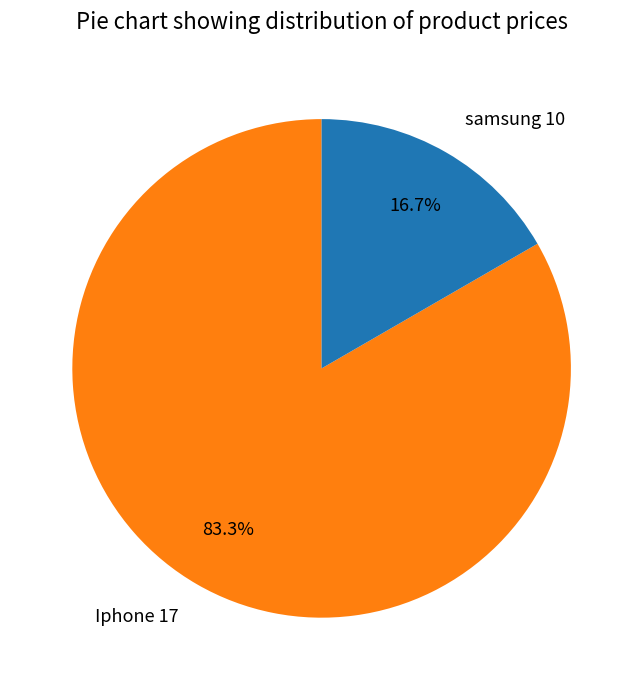

Between samsung 10 and Iphone 17, which is larger?

Iphone 17